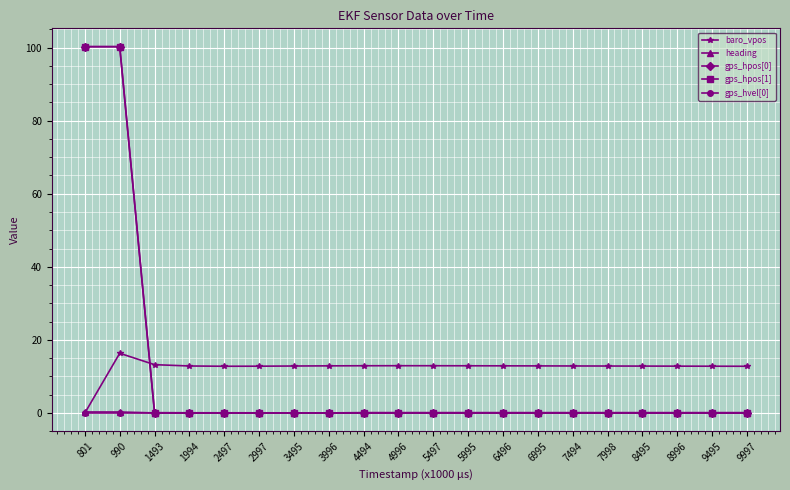

Between which two adjacent categories do gps_hpos[1] and baro_vpos first intersect?

990 and 1493